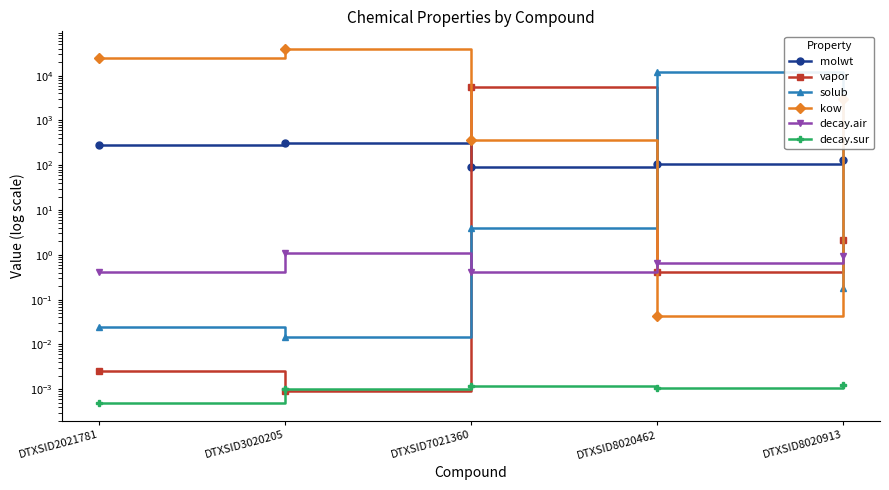

Reading left to right, list all the values displayed in this chart.

molwt: 278.4	312.4	92.1	106.1	128.2
vapor: 0.0	0.0	5511.6	0.4	2.1
solub: 0.0	0.0	4.0	11978.9	0.2
kow: 24930.8	39191.2	366.5	0.0	2977.0
decay.air: 0.4	1.1	0.4	0.7	0.9
decay.sur: 0.0	0.0	0.0	0.0	0.0